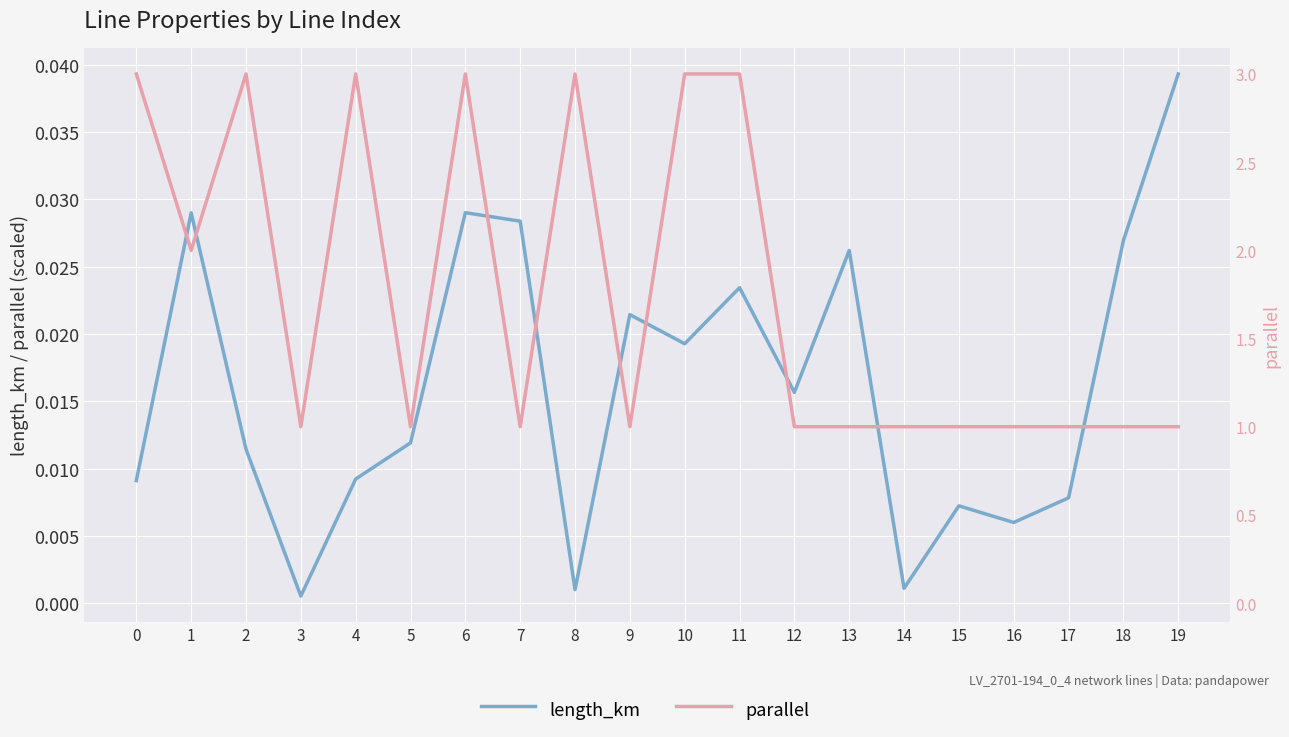

At how many categories does at least one series exceed 0?

20